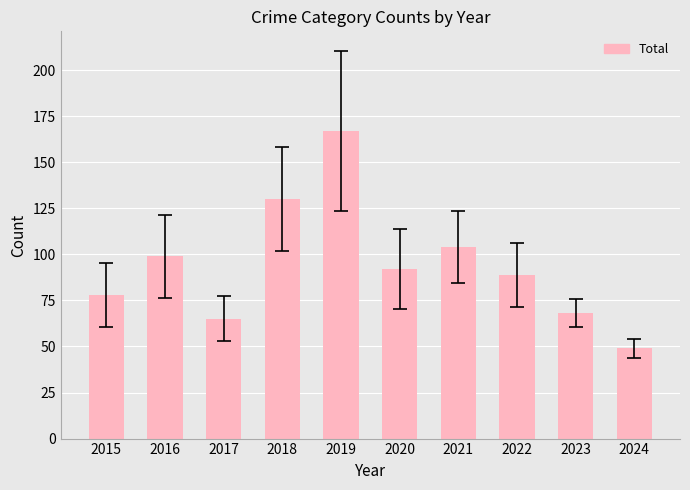

What is the value of the 3rd bar from the left?

65